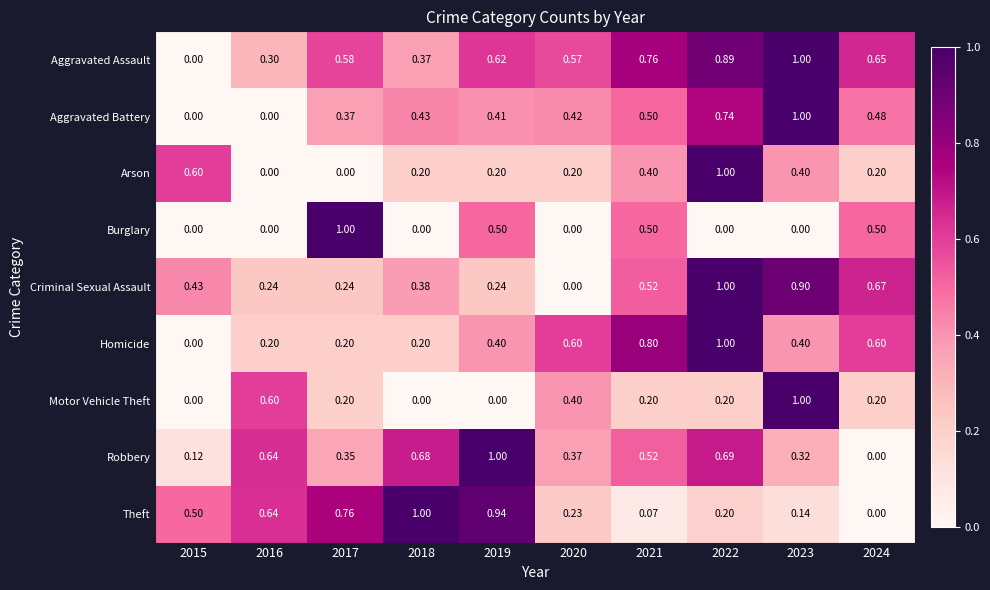

Which series has the largest total across all categories?

Aggravated Assault